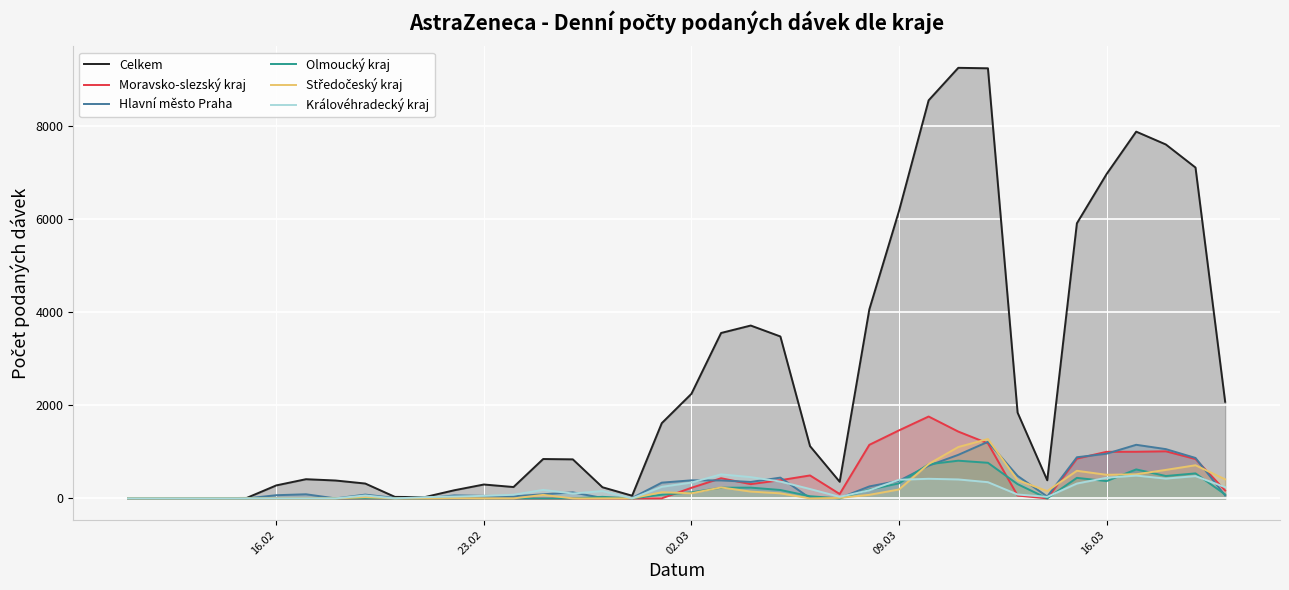

Which series has the widest spread of values?

Celkem